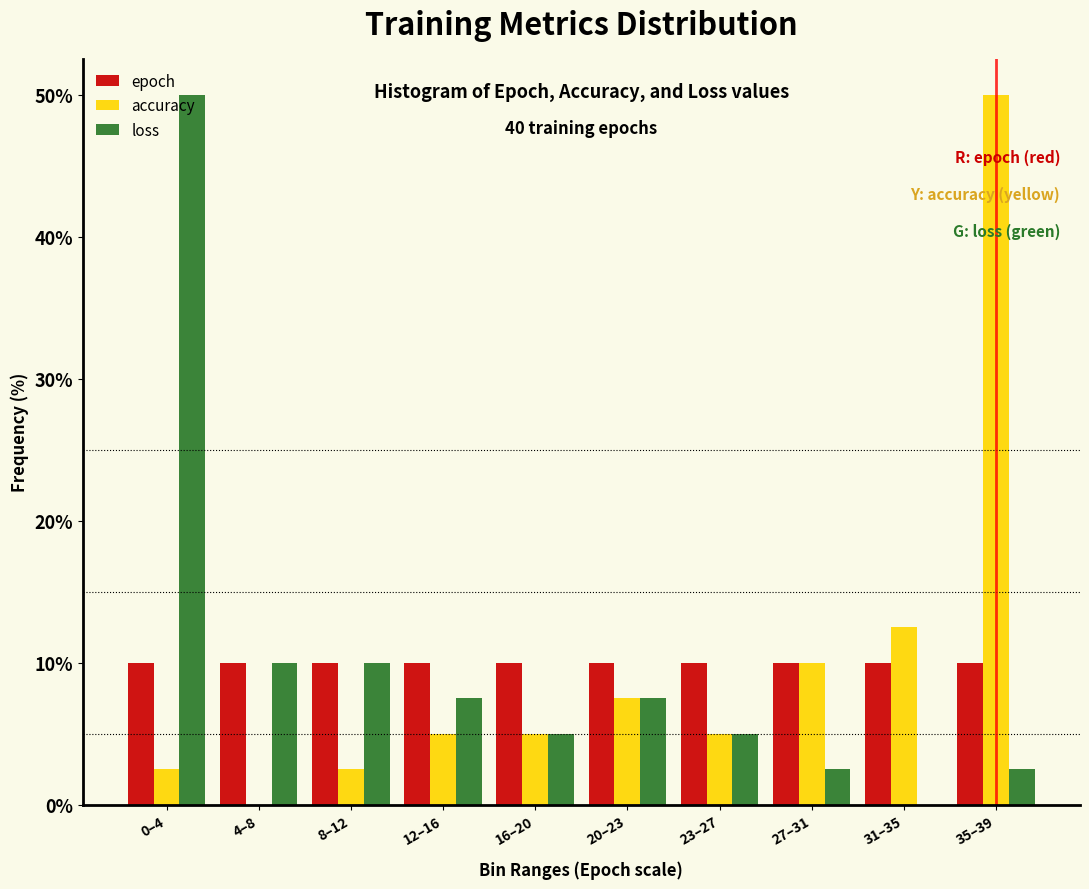

What is the maximum value for epoch?

10.0